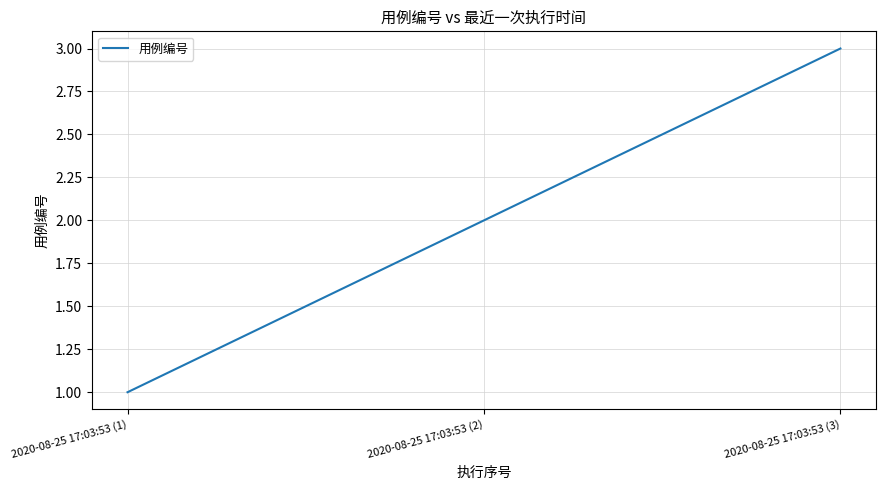

How many values are below 2?

1